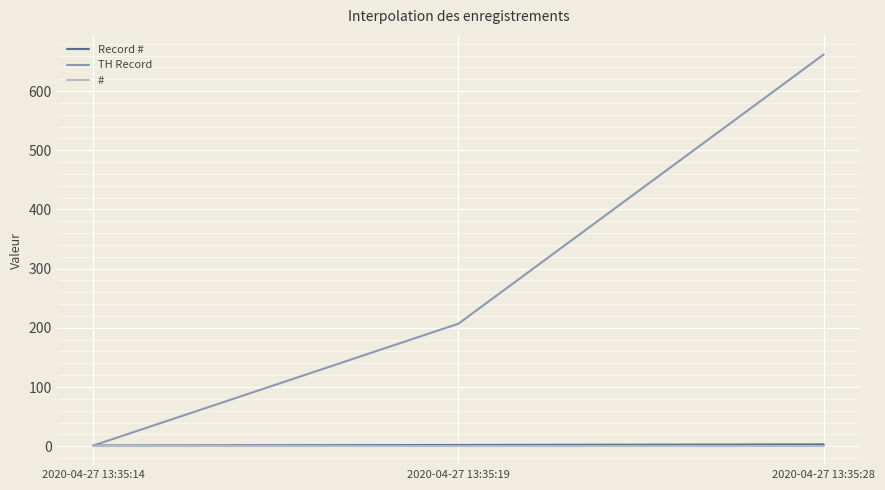

The value of TH Record at 2020-04-27 13:35:28 is 313. True or false?

False